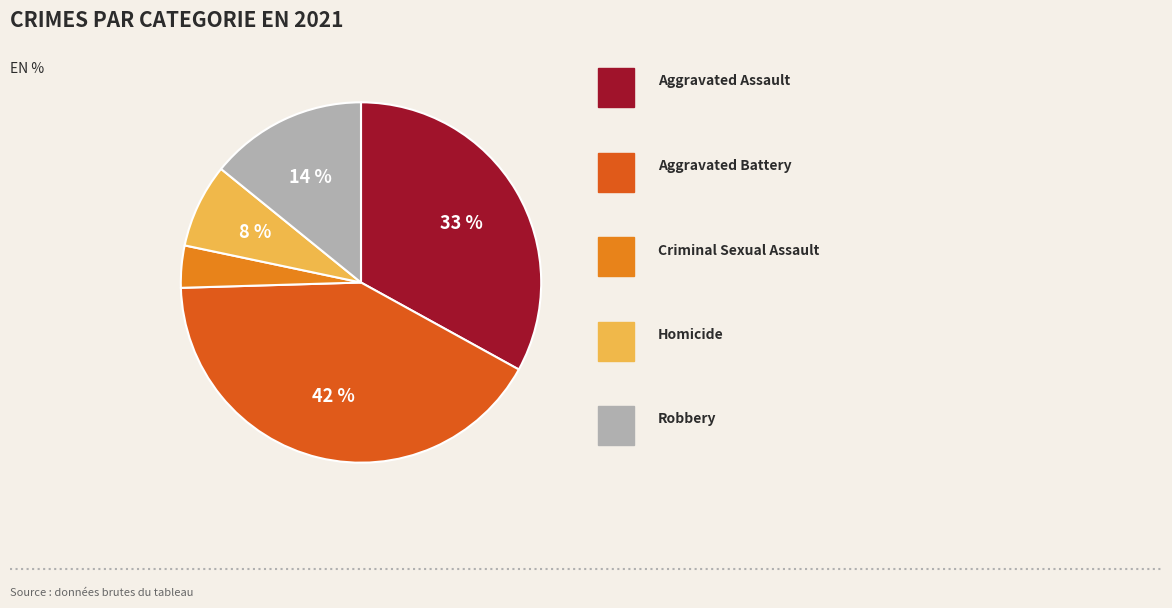

To the nearest percent, what is the difference between the largest and smallest slice percentages?

38%